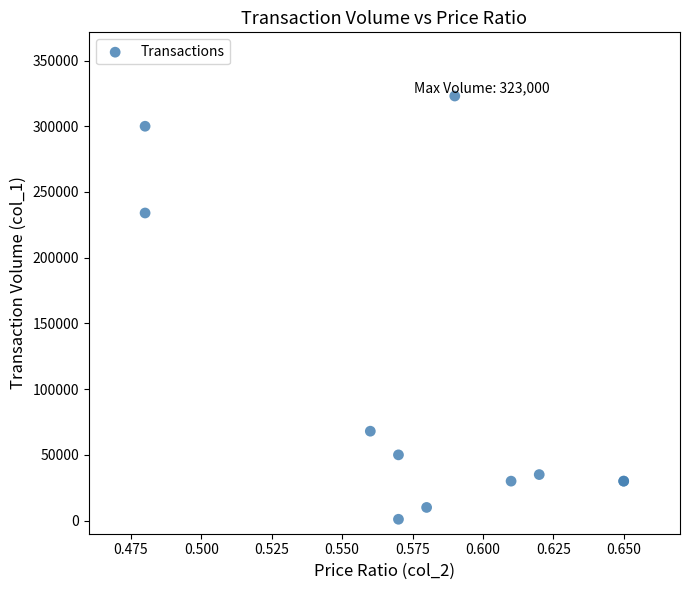

What Y value in the scatter plot is closest to 162000?

234000